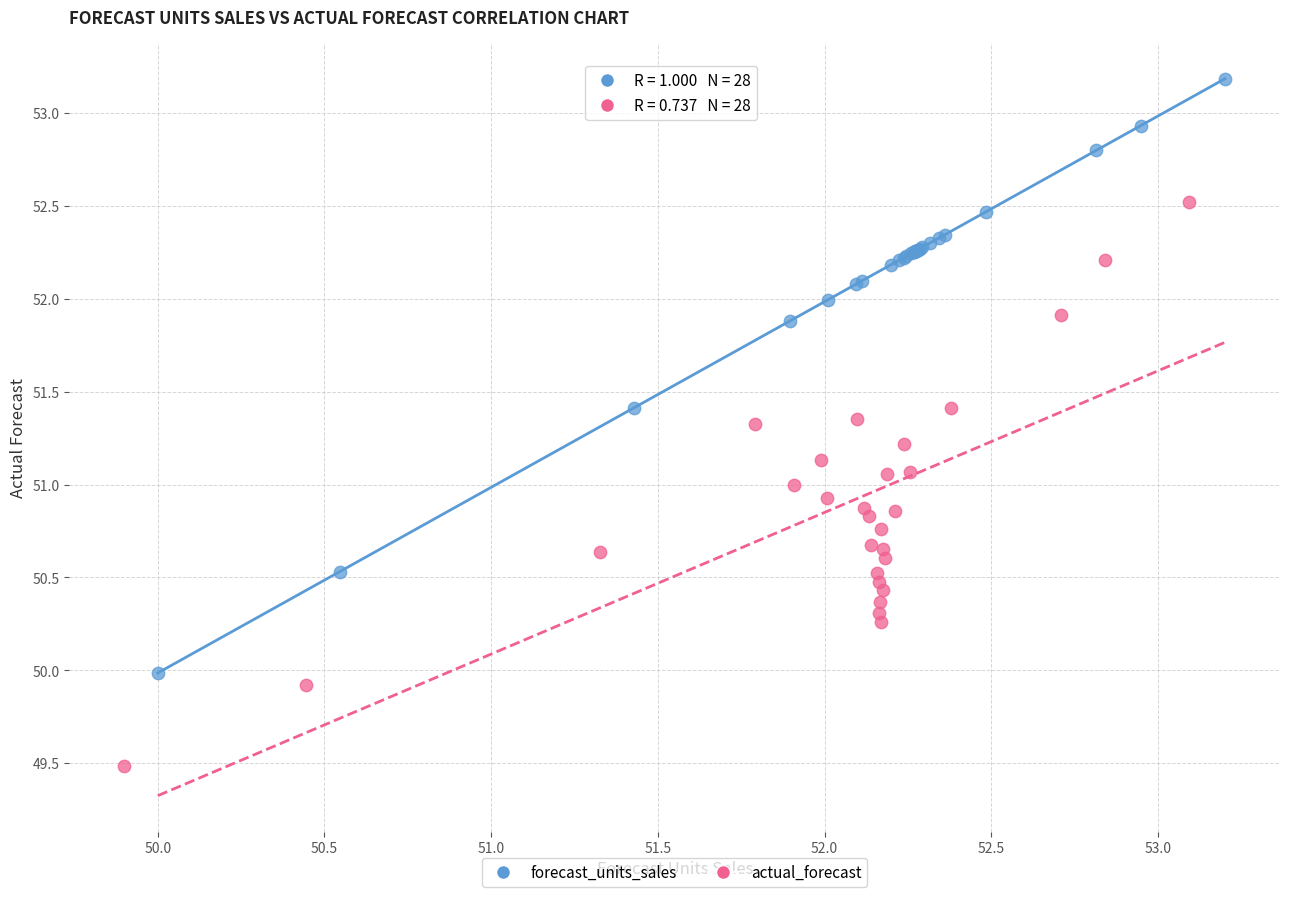

Which series contains the highest Y value?

forecast_units_sales